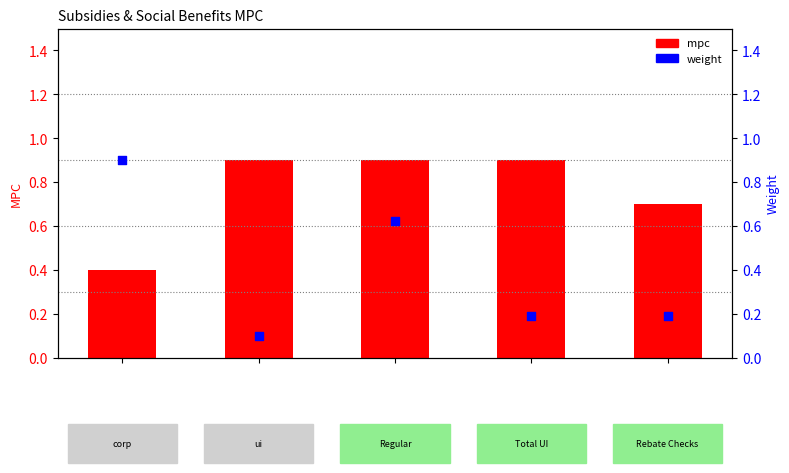

What are all the series names shown in the legend?

mpc, weight